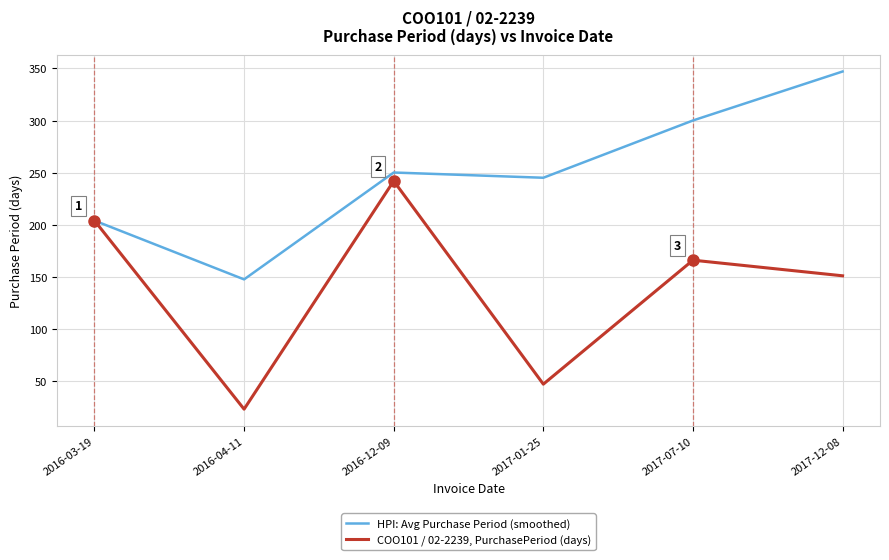

Which series has the largest range (max minus min)?

COO101 / 02-2239, PurchasePeriod (days)